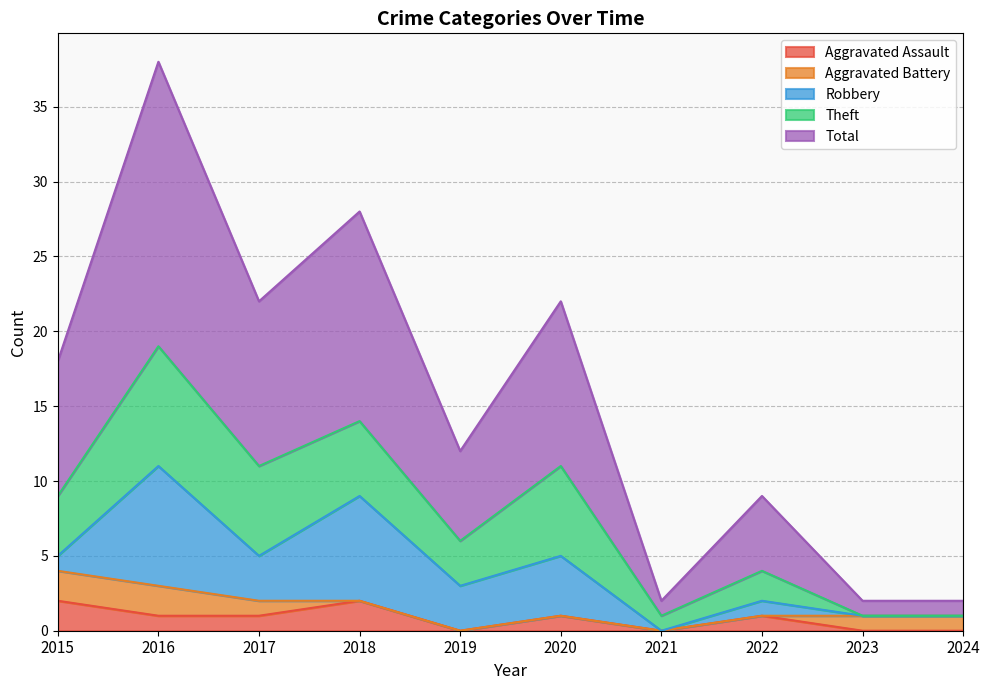

The value of Total at 2016 is 19. True or false?

True